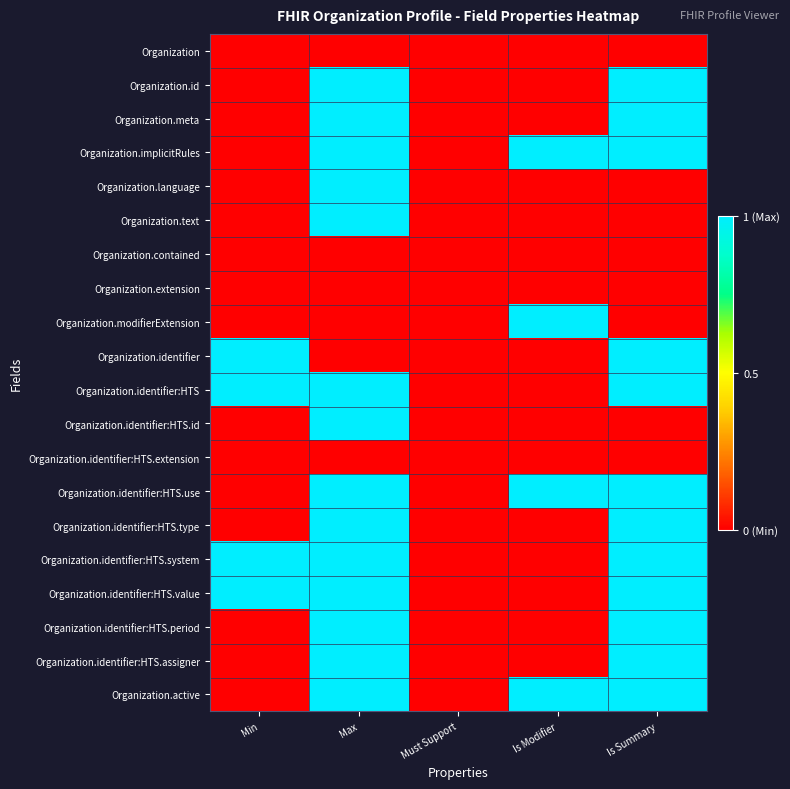

How many categories are shown in the chart?

5